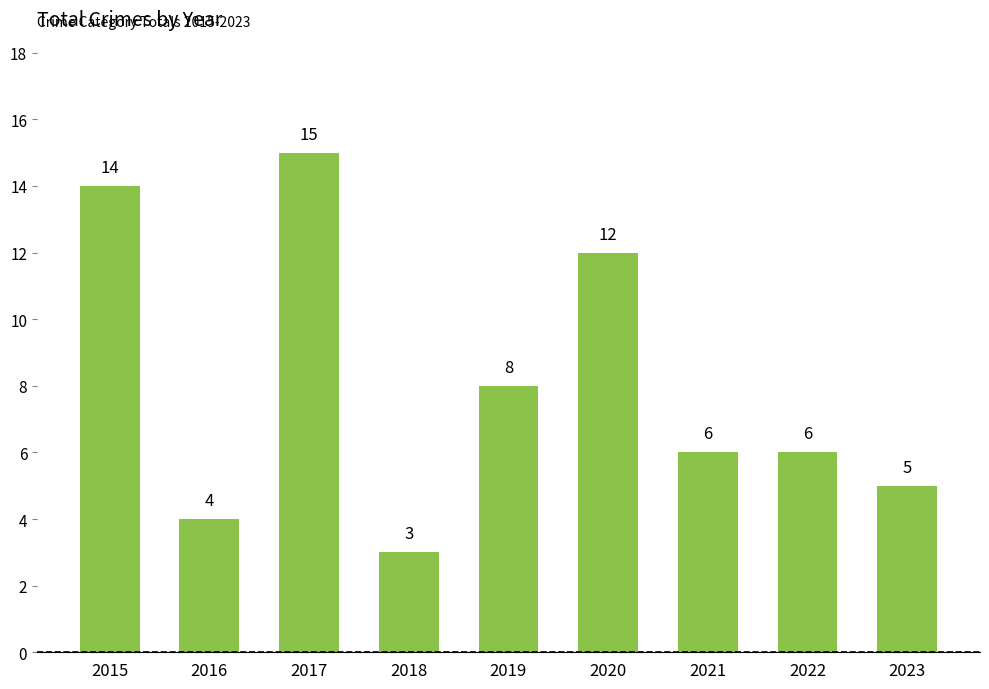

Where is the data nearest to the value 9?

2019